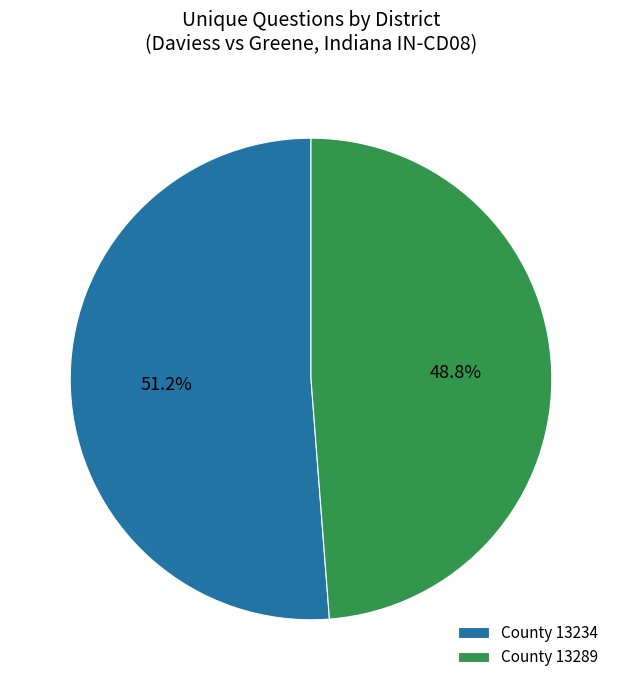

Do County 13289 and County 13234 together represent more than half of the pie?

Yes